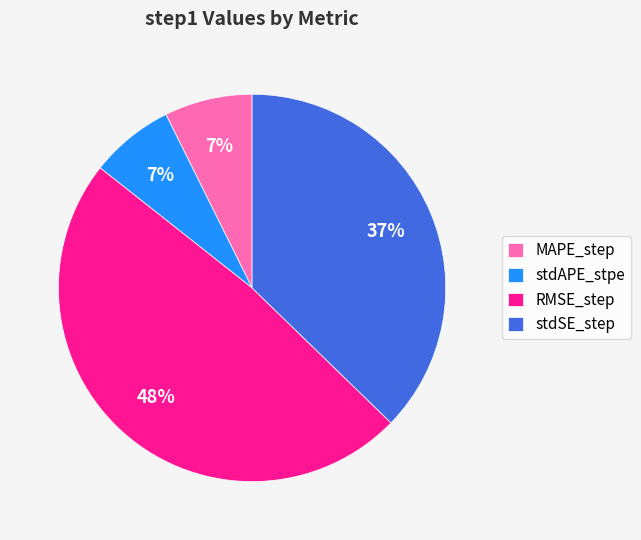

What percentage is the RMSE_step slice, to the nearest percent?

48%